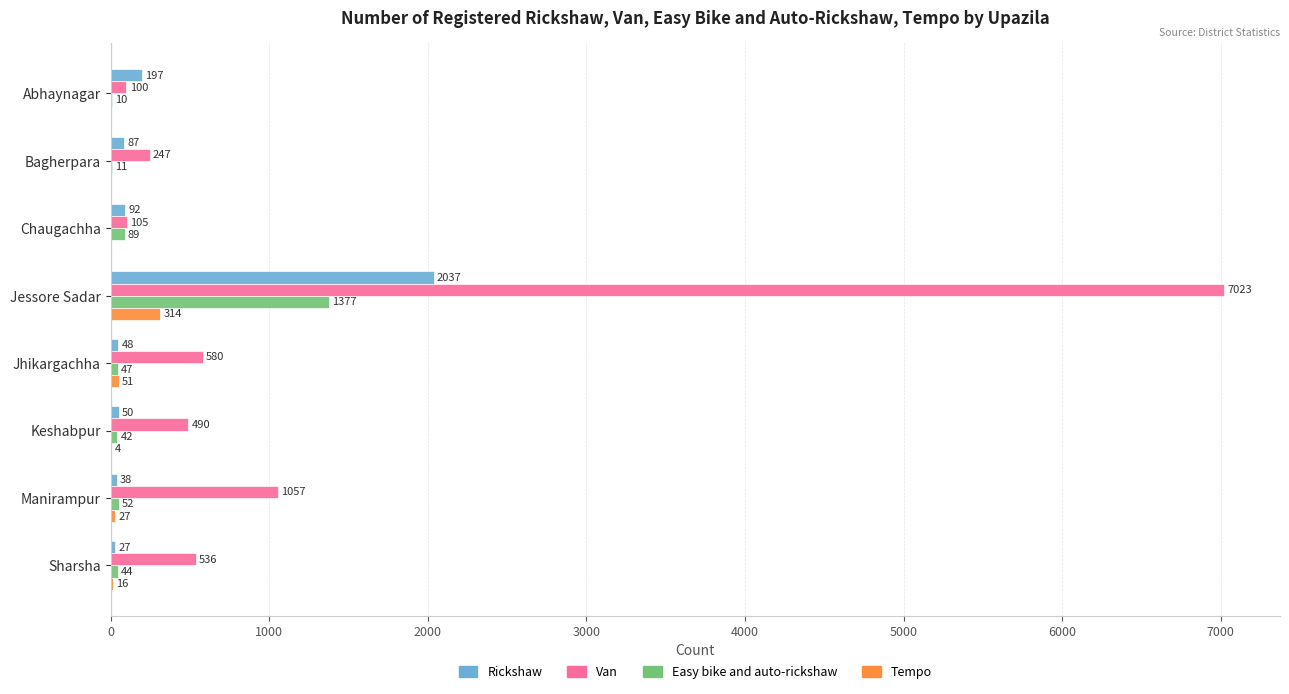

What is the maximum value shown in the chart?

7023